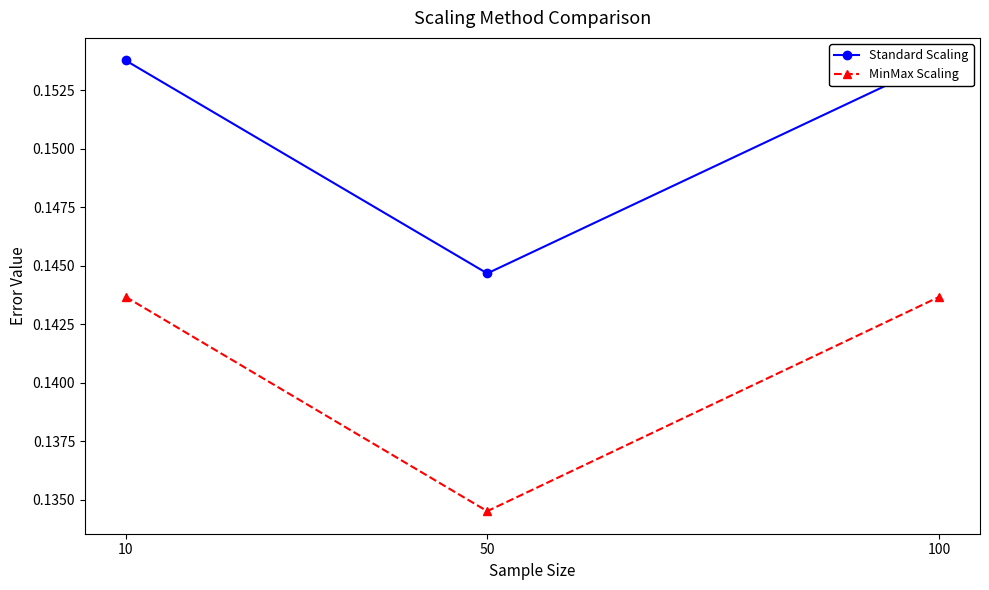

What is the sum of the MinMax Scaling values at 50 and 100?

0.3